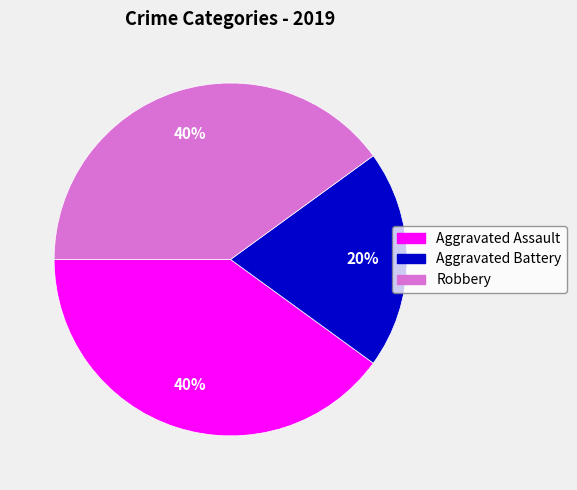

Is the sum of Aggravated Assault and Aggravated Battery greater than half?

Yes